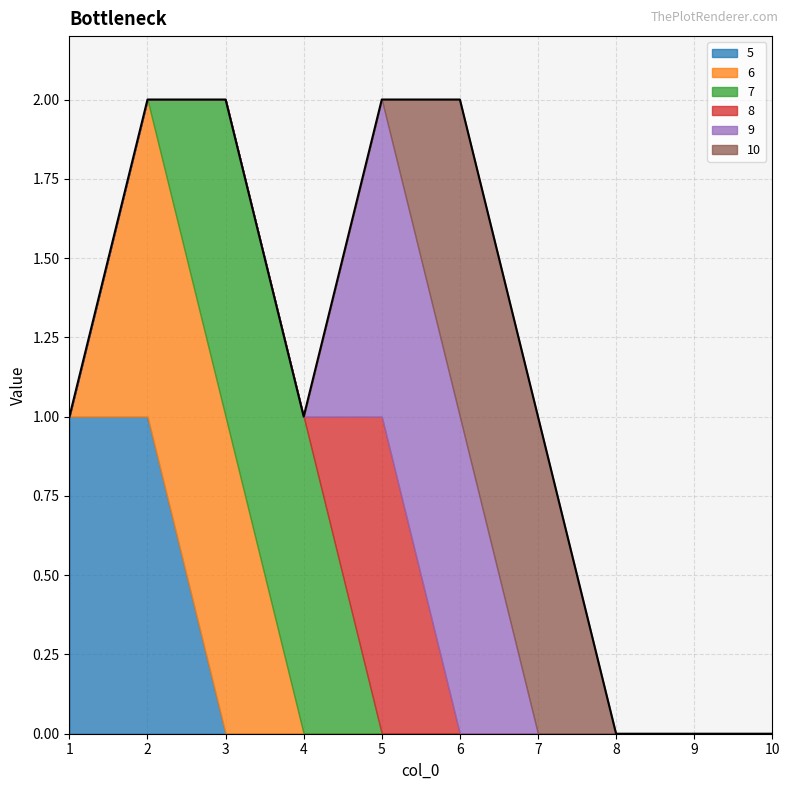

Does the chart display data point markers on the line(s)?

No